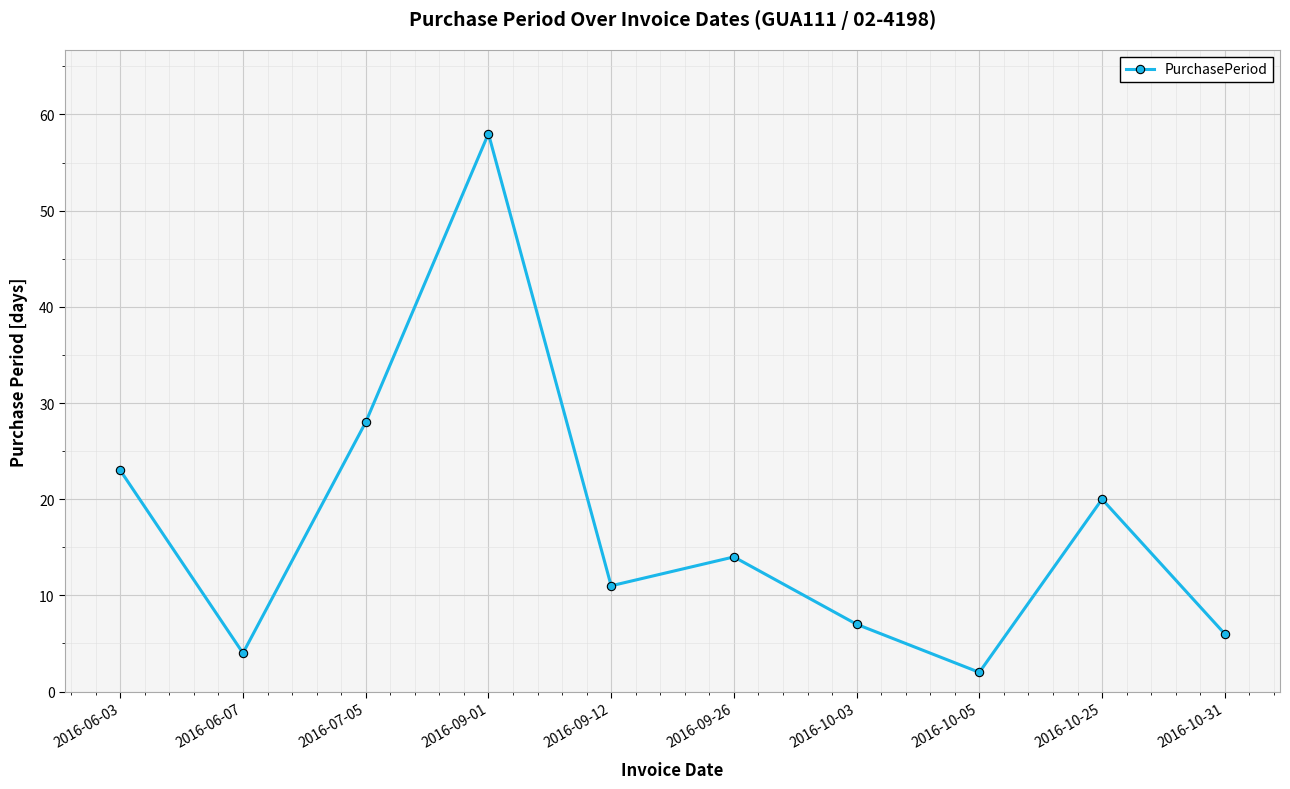

At which category does the data reach its first local valley?

2016-06-07